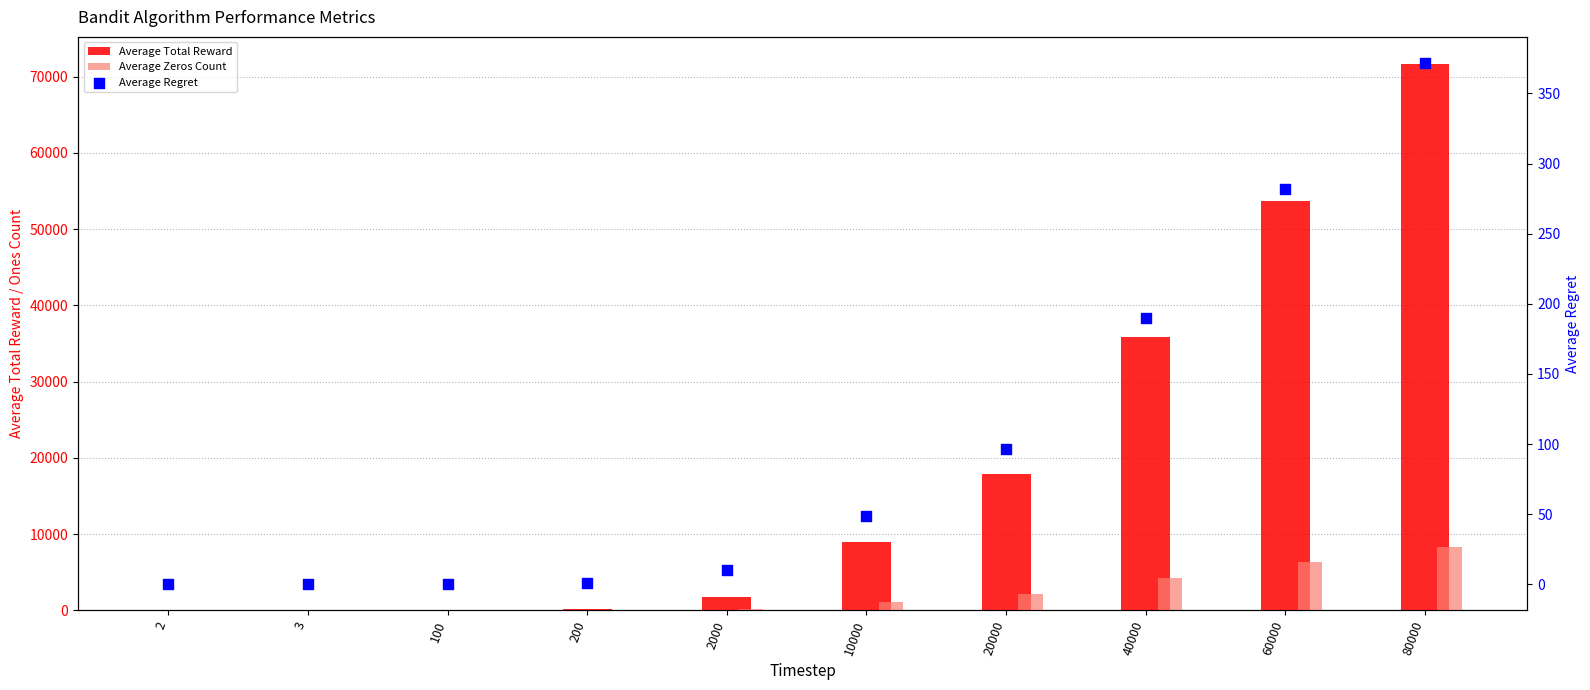

What are all the series names shown in the legend?

Average Total Reward, Average Zeros Count, Average Regret